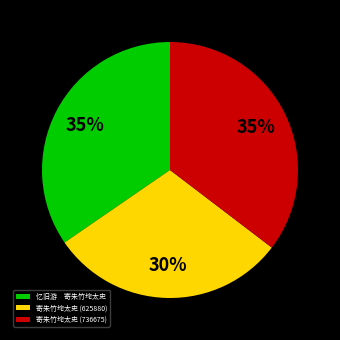

How many slices are in this pie chart?

3